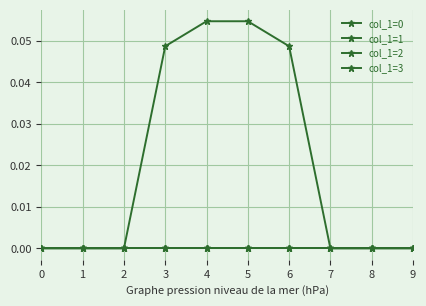

Is the value of col_1=0 at 3 greater than the value of col_1=2 at 2?

No